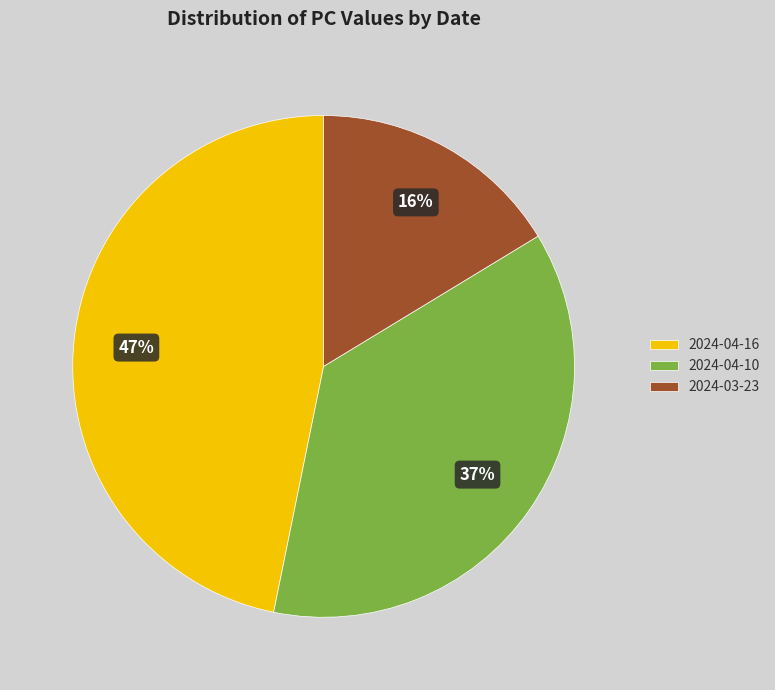

How many segments does this pie chart have?

3